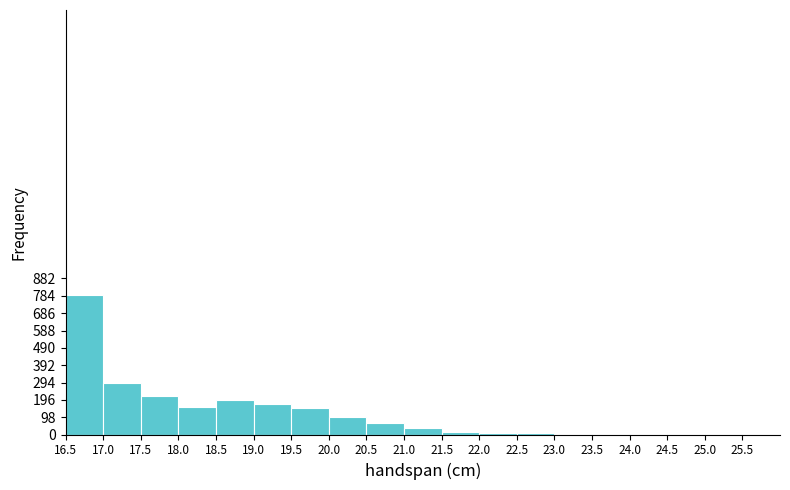

Reading left to right, list every bar in this chart as the range it spans on the x-axis followed by its height. The values are not printed on the chart, so give them approximately, as read against the axis.

16.5 to 17.0: 790
17.0 to 17.5: 290
17.5 to 18.0: 220
18.0 to 18.5: 160
18.5 to 19.0: 200
19.0 to 19.5: 170
19.5 to 20.0: 150
20.0 to 20.5: 100
20.5 to 21.0: 70
21.0 to 21.5: 40
21.5 to 22.0: 20
22.0 to 22.5: under 10
22.5 to 23.0: under 10
23.0 to 23.5: under 10
23.5 to 24.0: under 10
24.0 to 24.5: under 10
24.5 to 25.0: under 10
25.0 to 25.5: under 10